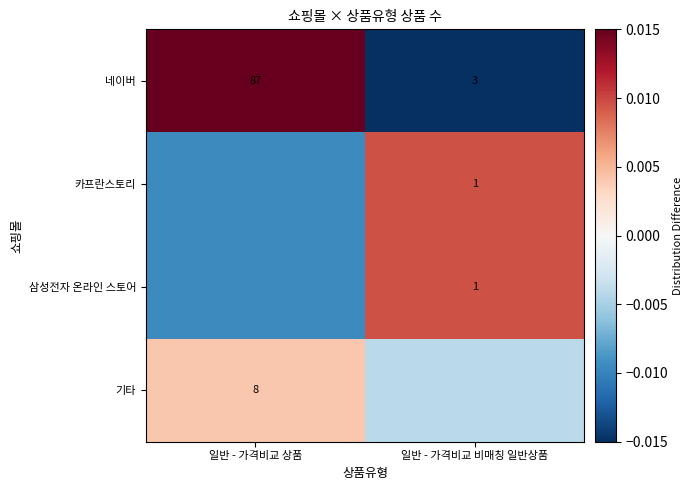

At how many categories does at least one series exceed 0?

2